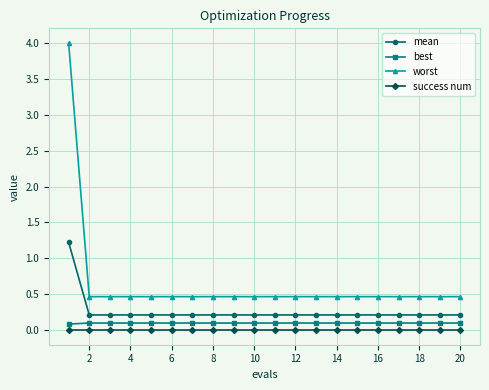

Reading left to right, extract all data points from this chart.

mean: 1.2	0.2	0.2	0.2	0.2	0.2	0.2	0.2	0.2	0.2	0.2	0.2	0.2	0.2	0.2	0.2	0.2	0.2	0.2	0.2
best: 0.1	0.1	0.1	0.1	0.1	0.1	0.1	0.1	0.1	0.1	0.1	0.1	0.1	0.1	0.1	0.1	0.1	0.1	0.1	0.1
worst: 4.0	0.5	0.5	0.5	0.5	0.5	0.5	0.5	0.5	0.5	0.5	0.5	0.5	0.5	0.5	0.5	0.5	0.5	0.5	0.5
success num: 0.0	0.0	0.0	0.0	0.0	0.0	0.0	0.0	0.0	0.0	0.0	0.0	0.0	0.0	0.0	0.0	0.0	0.0	0.0	0.0